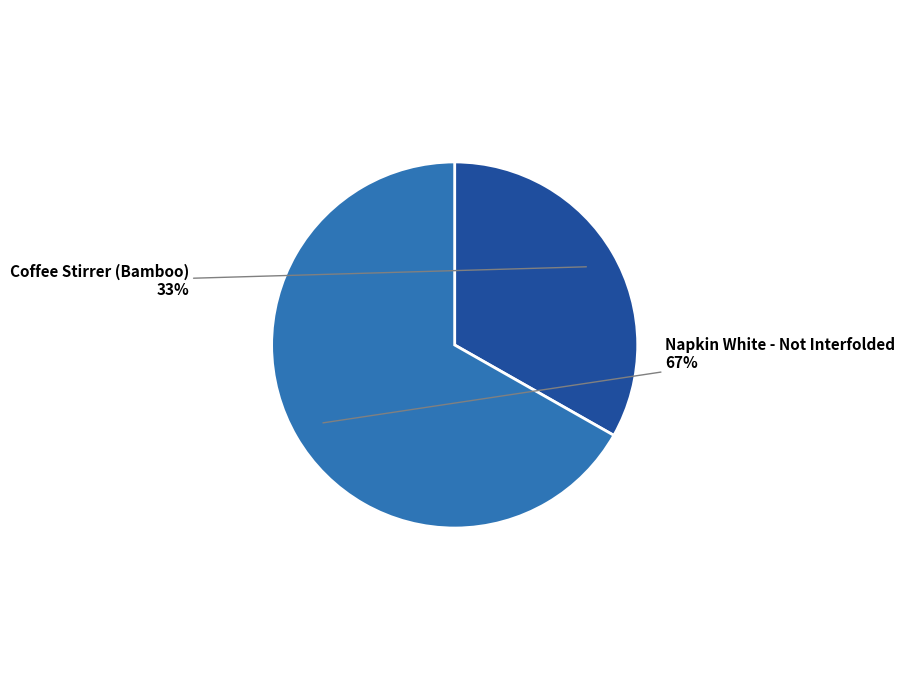

How many segments does this pie chart have?

2